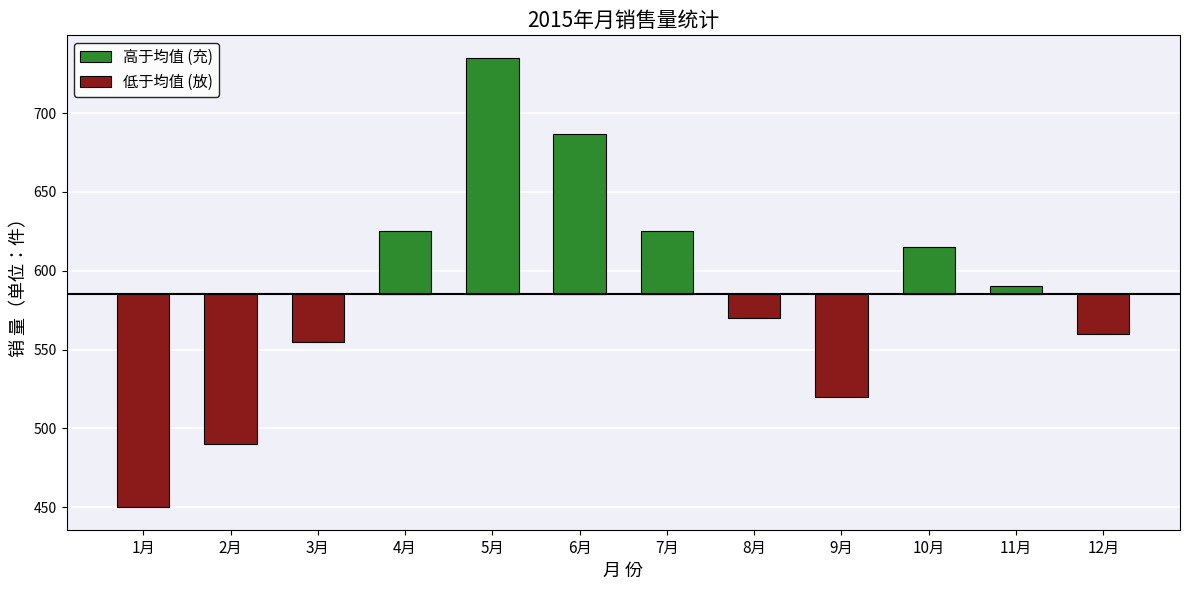

Reading left to right, what are all the values shown in this chart?

高于均值 (充): 0.0	0.0	0.0	39.8	149.8	101.8	39.8	0.0	0.0	29.8	4.8	0.0
低于均值 (放): -135.2	-95.2	-30.2	0.0	0.0	0.0	0.0	-15.2	-65.2	0.0	0.0	-25.2